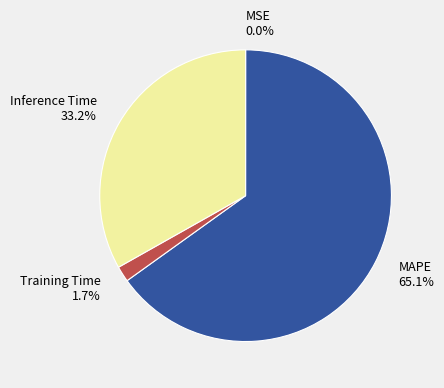

The MAPE slice represents 79% of the pie. True or false?

False